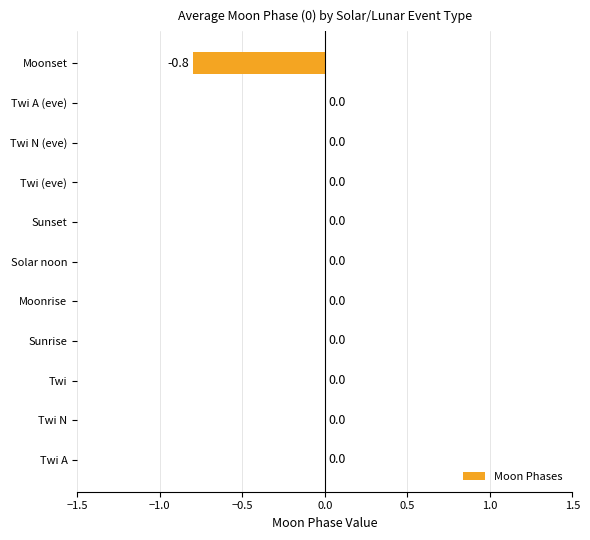

What is the sum of all values?

-0.8